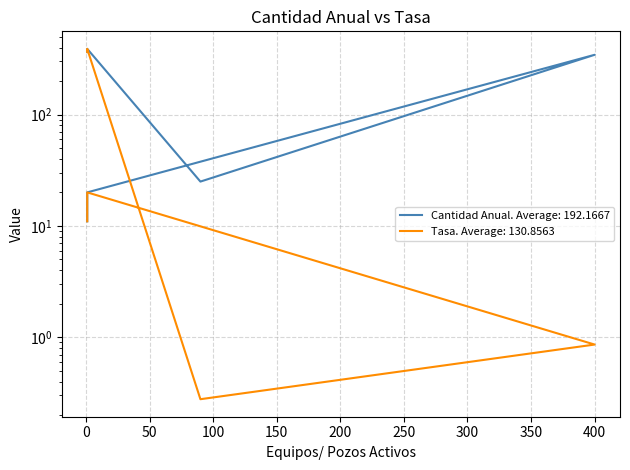

Rank the categories by Tasa value from highest to lowest.

1, 1, 1, 1, 400, 90